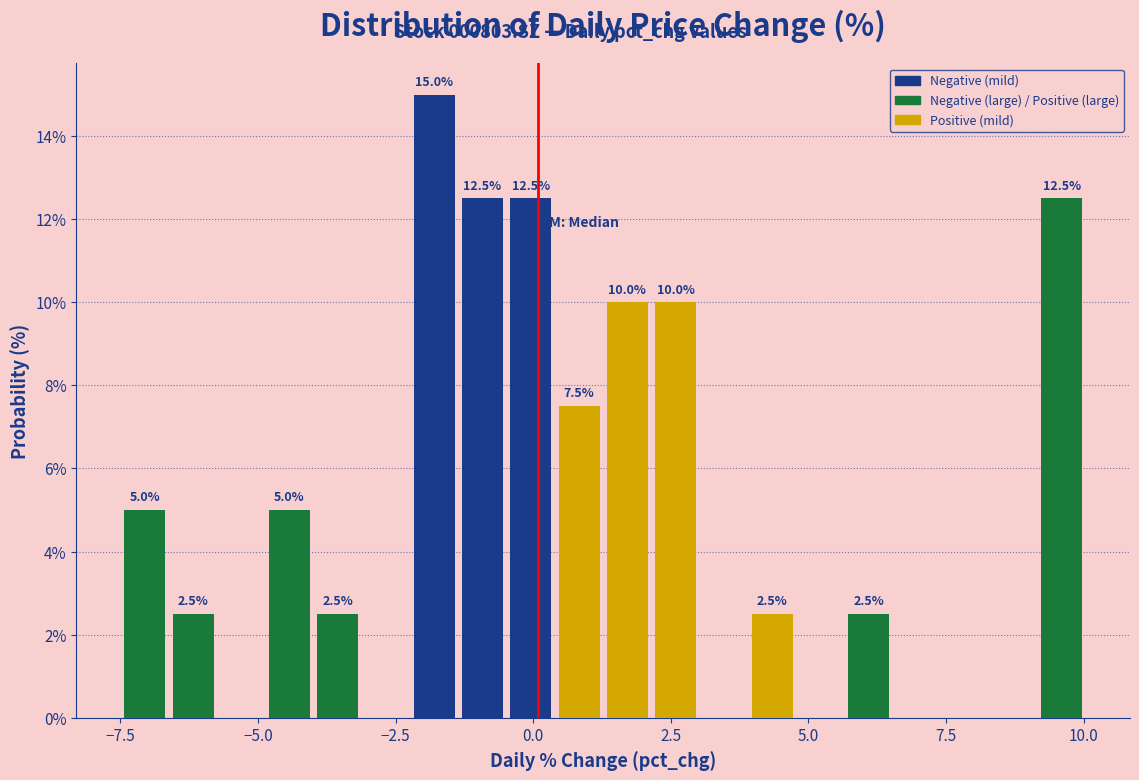

Read against the x-axis, roughly where is the centre of the tallest bar?

-2.0